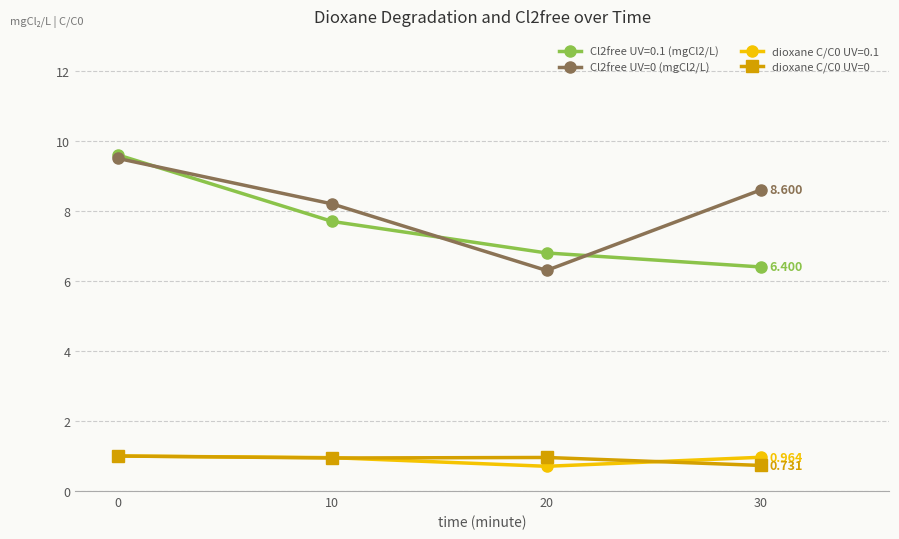

What is the difference between the dioxane C/C0 UV=0 values at 30 and 10?

0.2